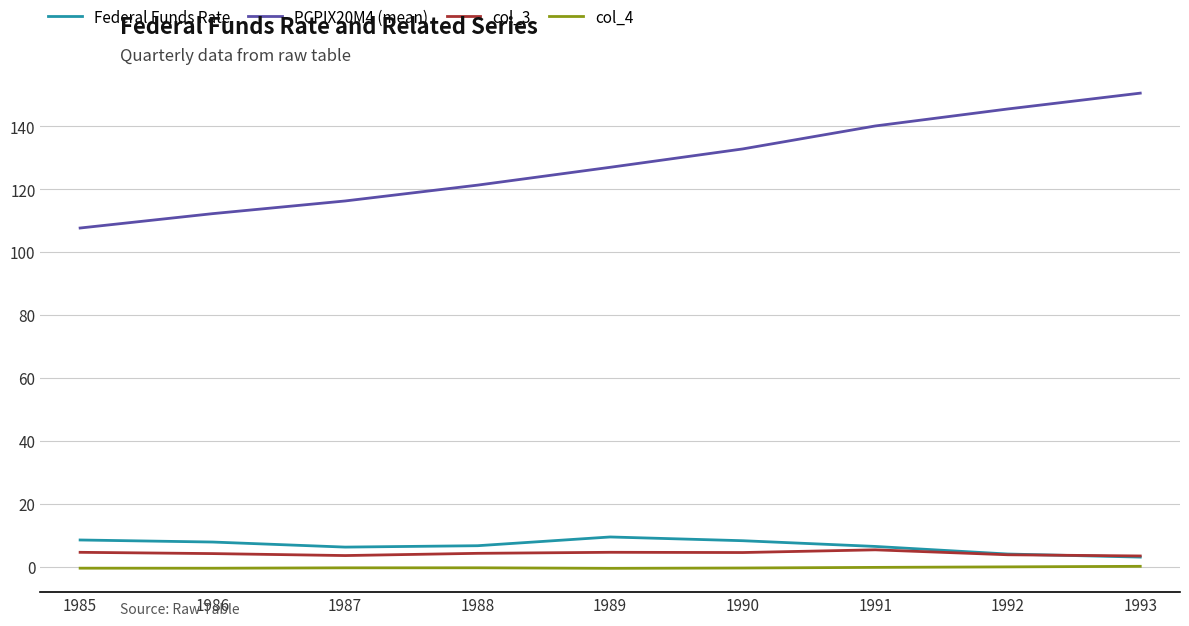

How many intersections are there between Federal Funds Rate and col_3?

1